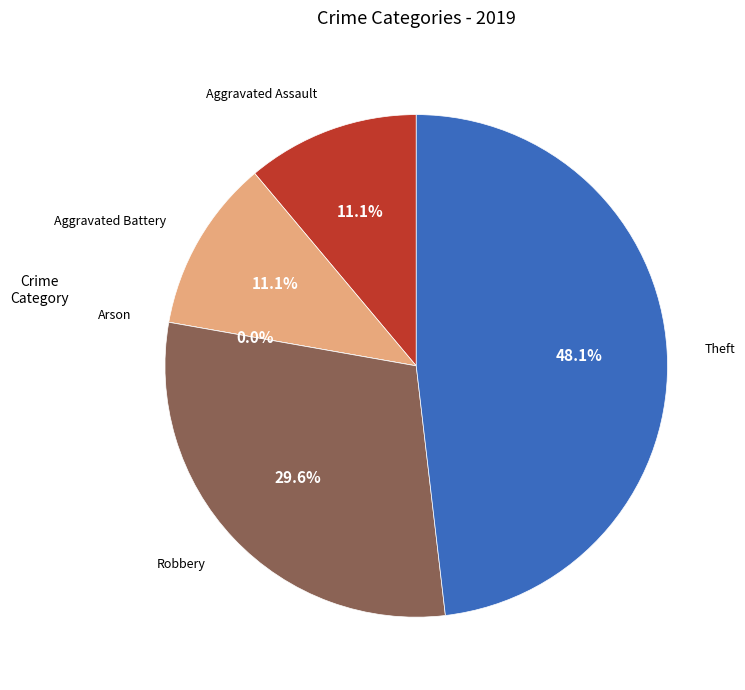

To the nearest percent, what portion does Aggravated Assault represent?

11%